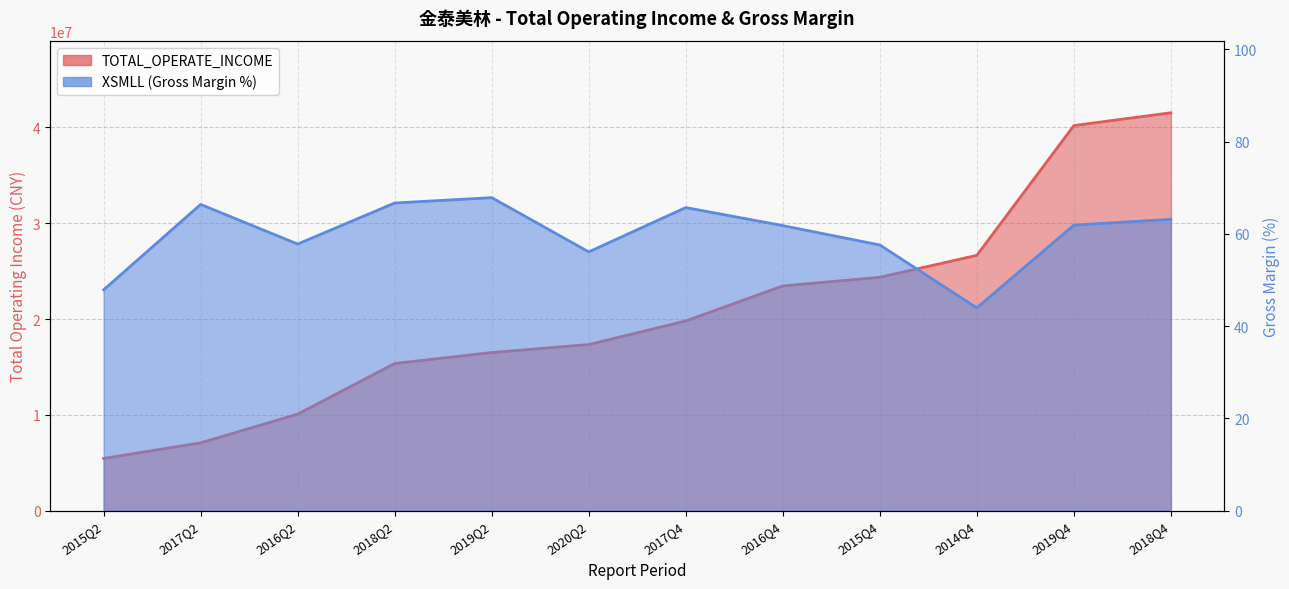

What is the value of the TOTAL_OPERATE_INCOME point at the 6th from the left?

17340138.0